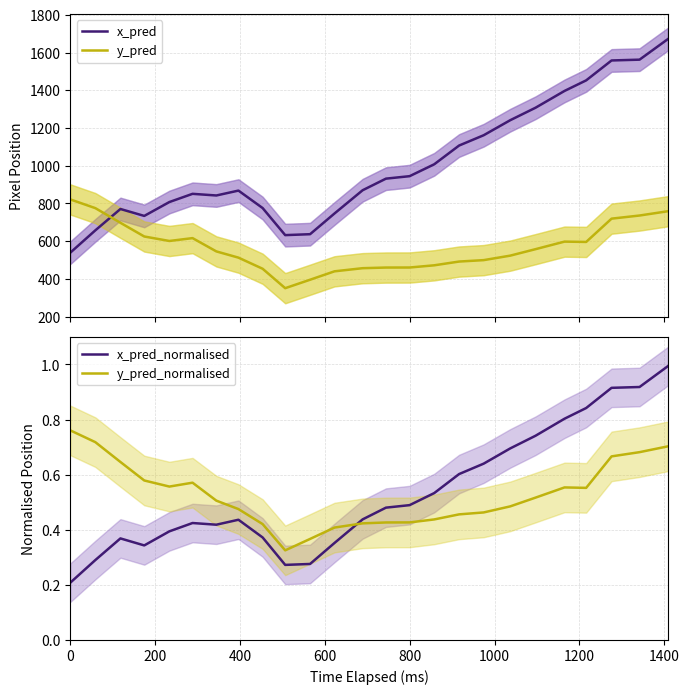

What is the lowest value of the y_pred series?

351.3